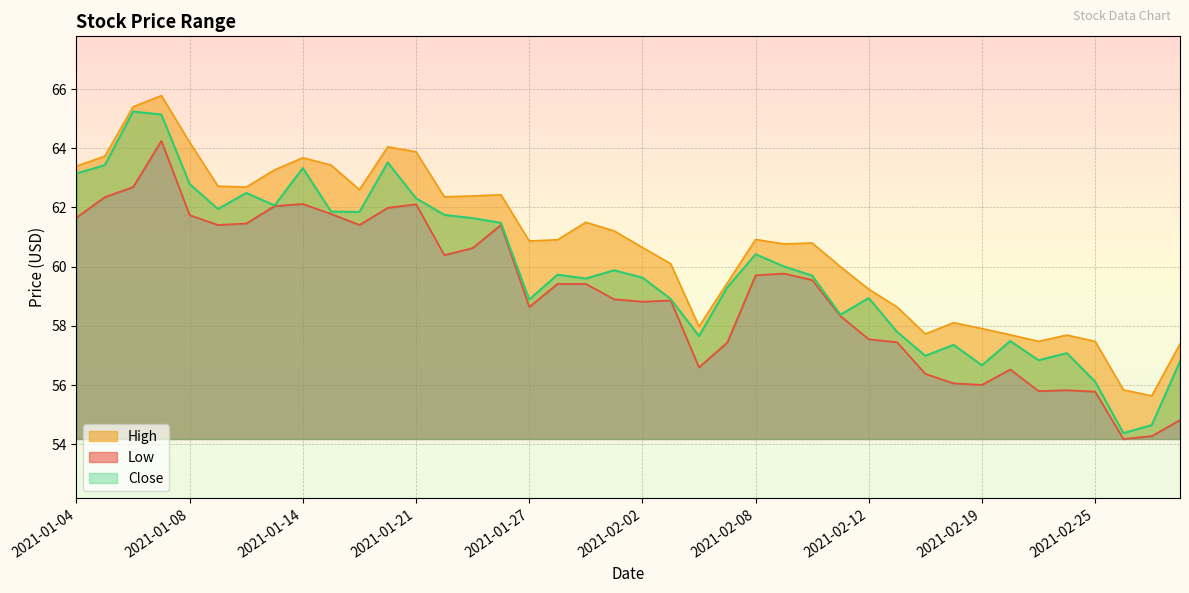

The value of Close at 2021-02-23 is 97.2. True or false?

False